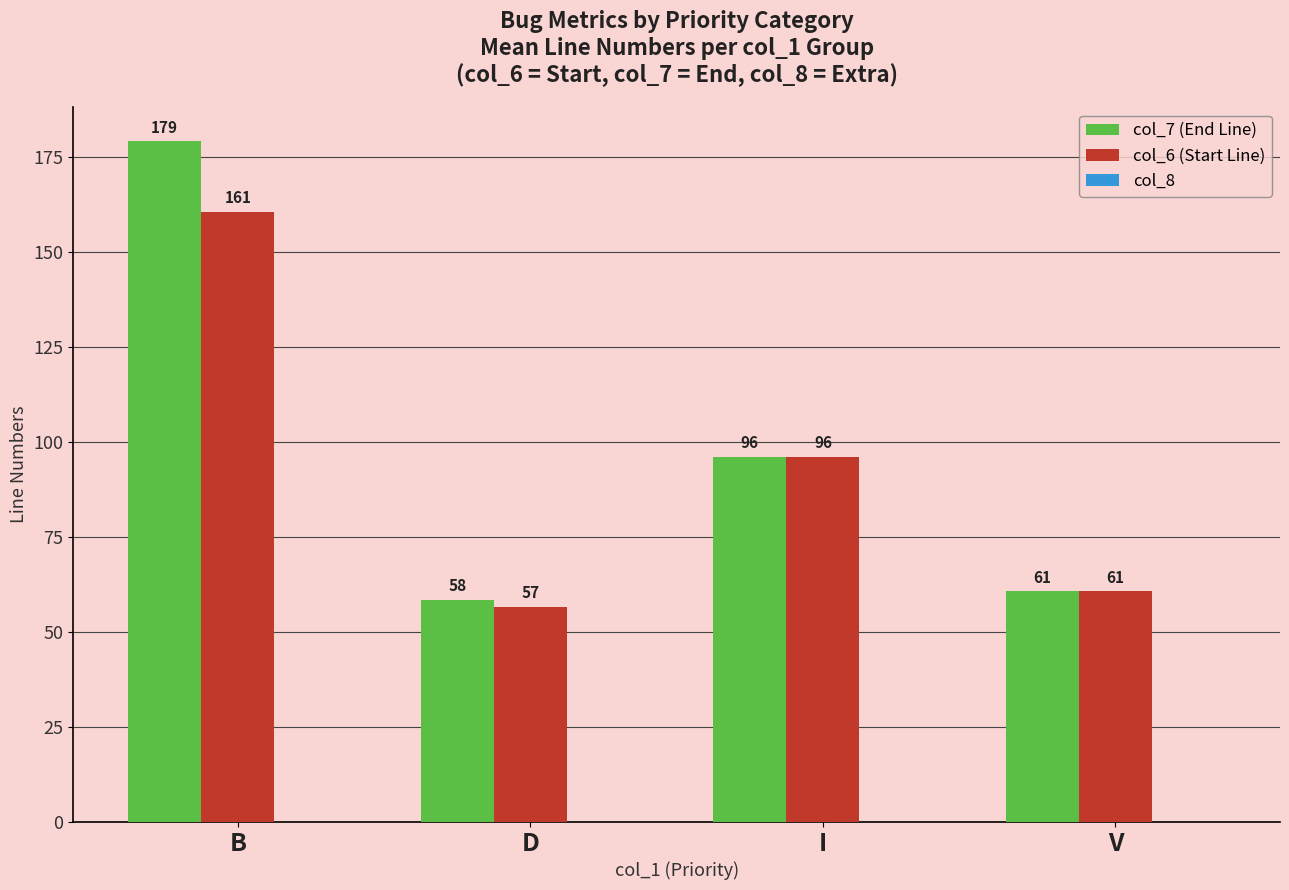

At which category is the sum across all series the highest?

B